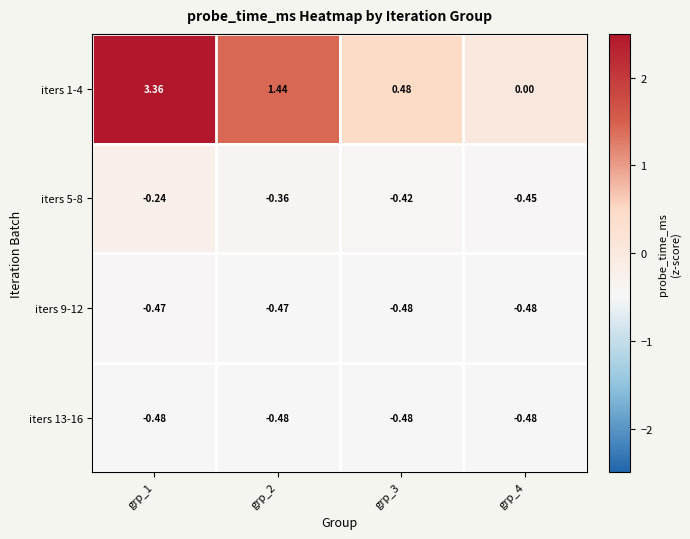

Is the value of iters 13-16 at grp_2 greater than the value of iters 5-8 at grp_1?

No